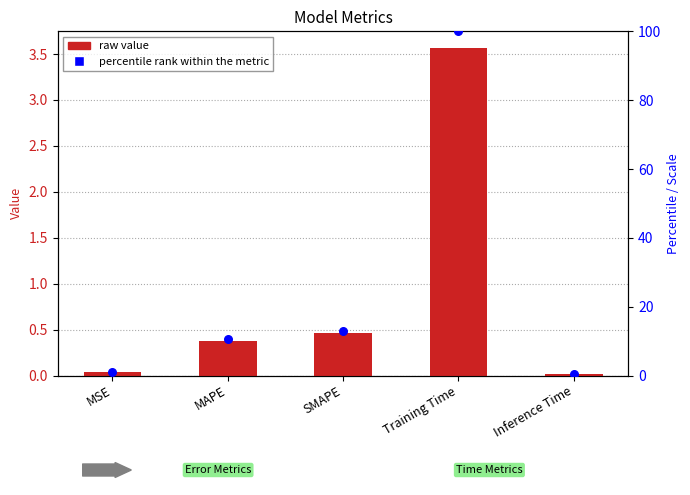

Which series has the largest total across all categories?

percentile rank within the metric